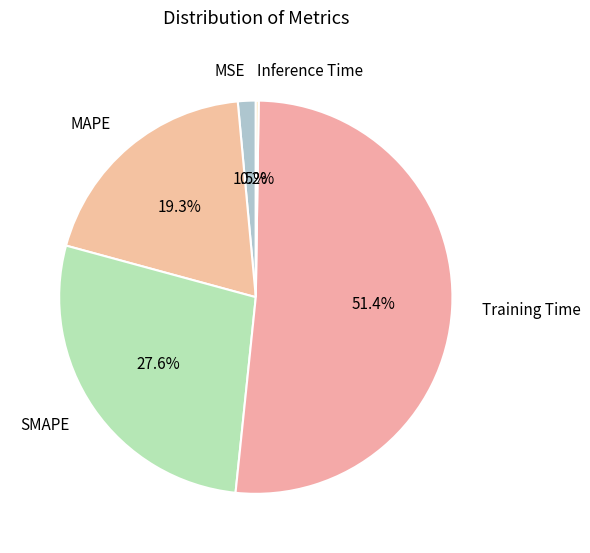

Which slice is the largest?

Training Time